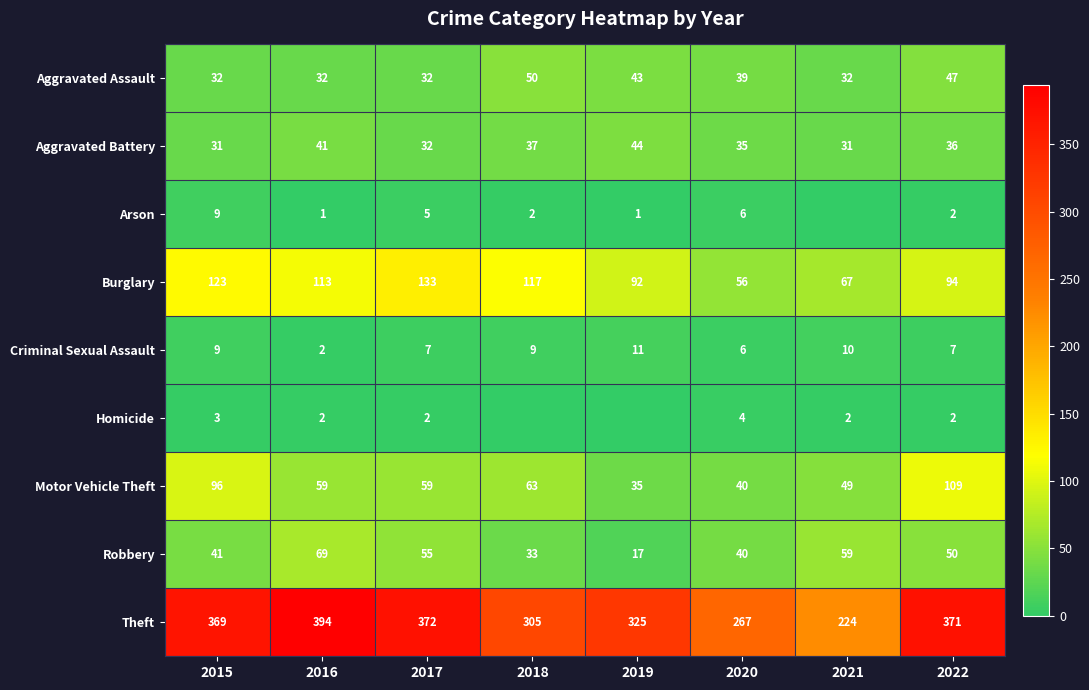

The Burglary series shows 113 at 2016. True or false?

True